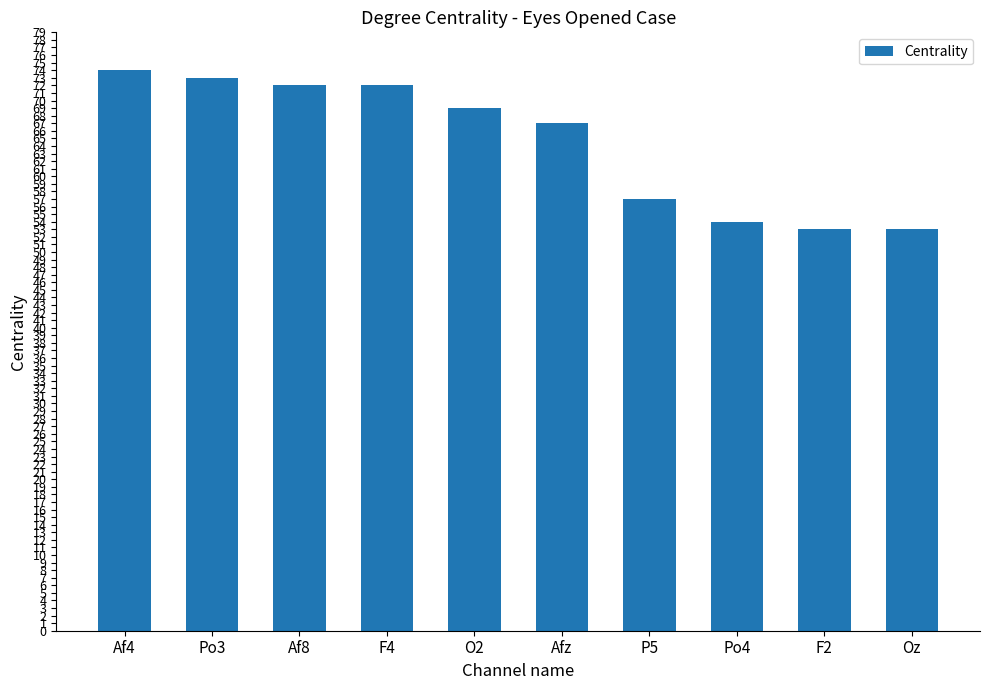

The chart shows a value of 28 at Po4. True or false?

False